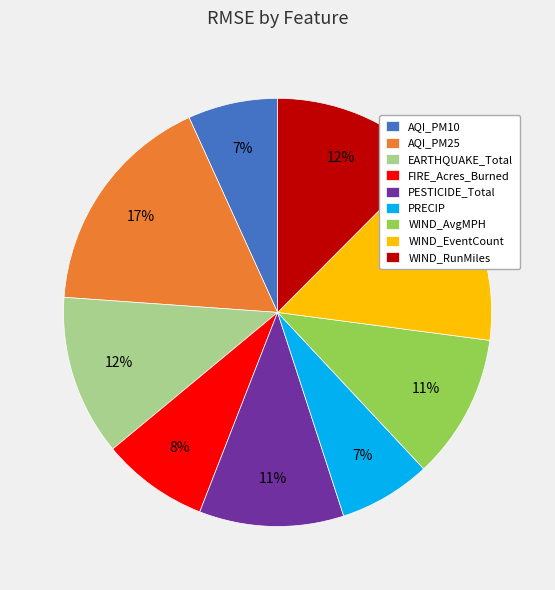

Which has a higher value, WIND_AvgMPH or EARTHQUAKE_Total?

EARTHQUAKE_Total